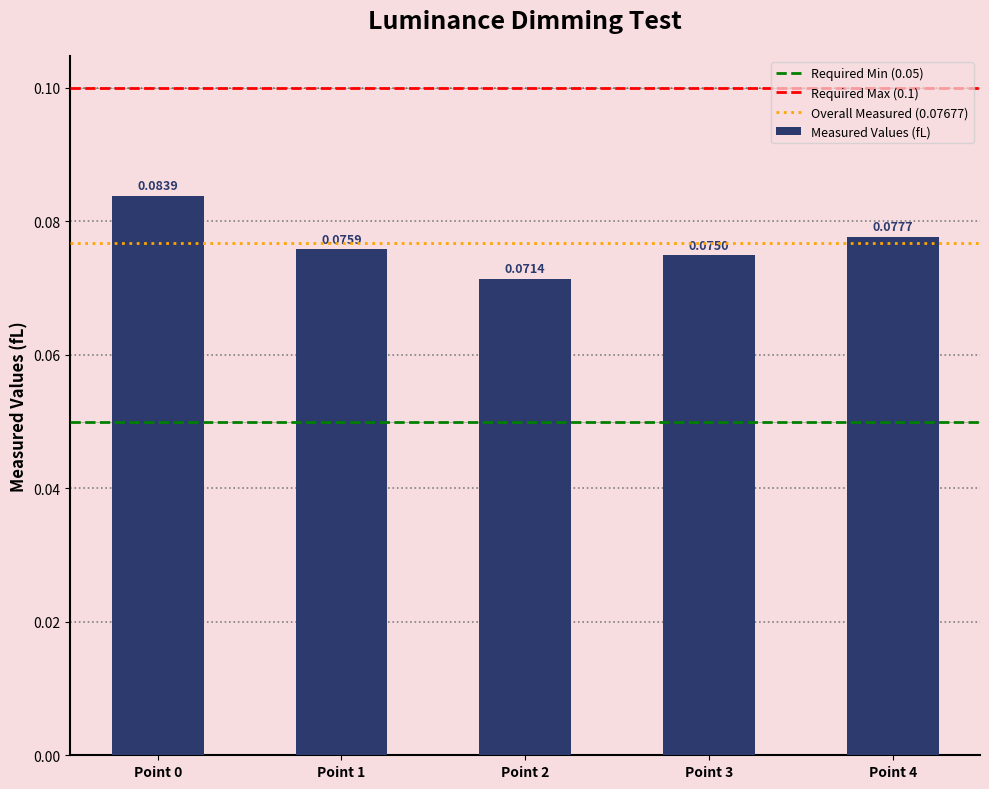

What is the sum of all values?

0.4